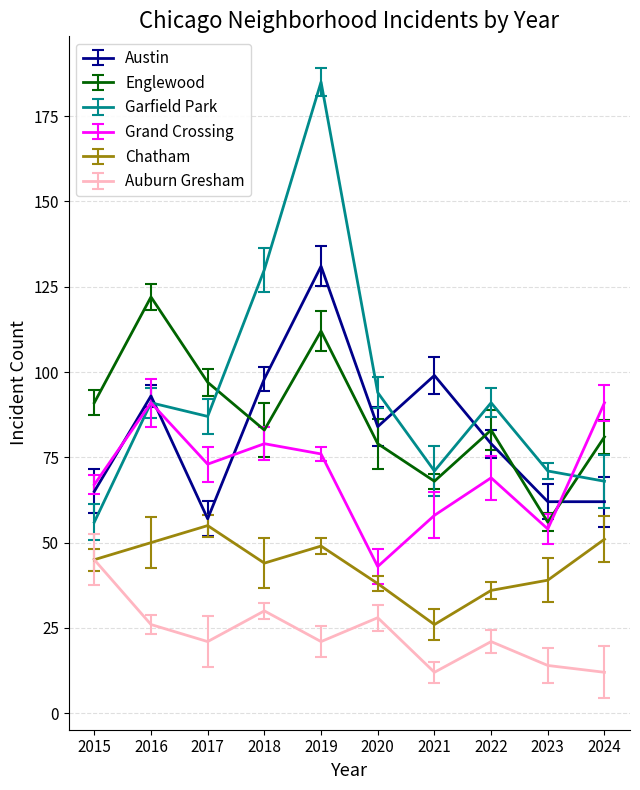

At which category does Garfield Park reach its first local peak?

2016